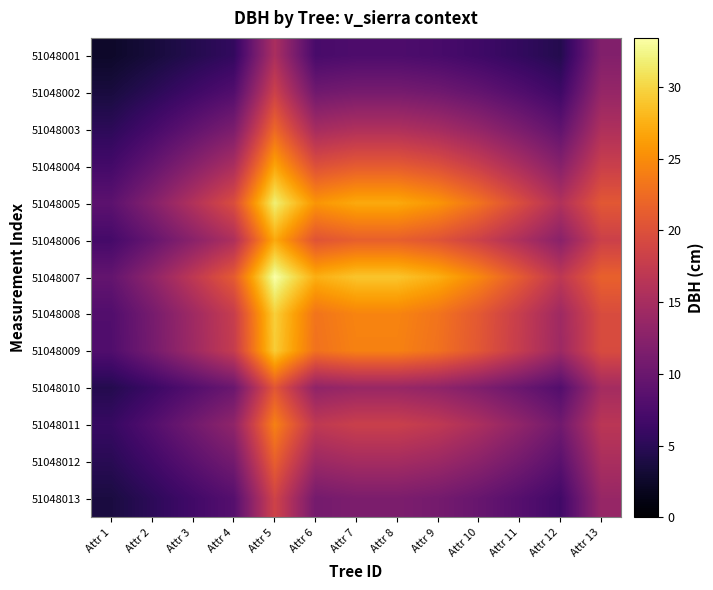

Count the number of categories in the chart.

13